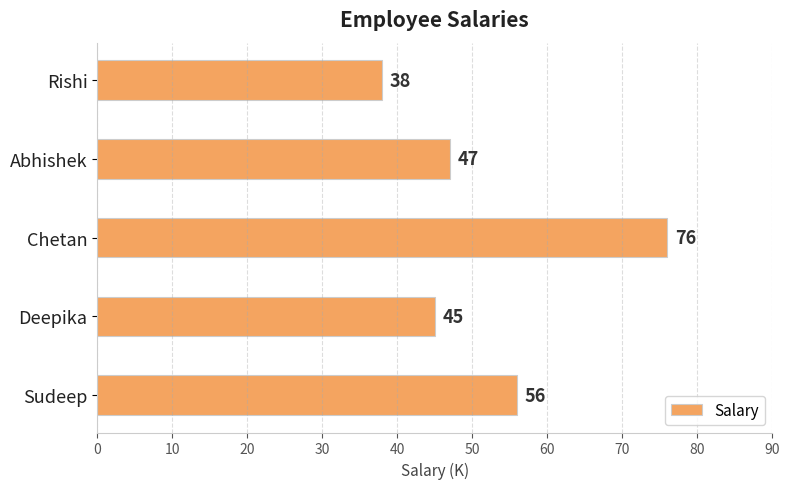

List the labels in order of value, largest first.

Chetan, Sudeep, Abhishek, Deepika, Rishi